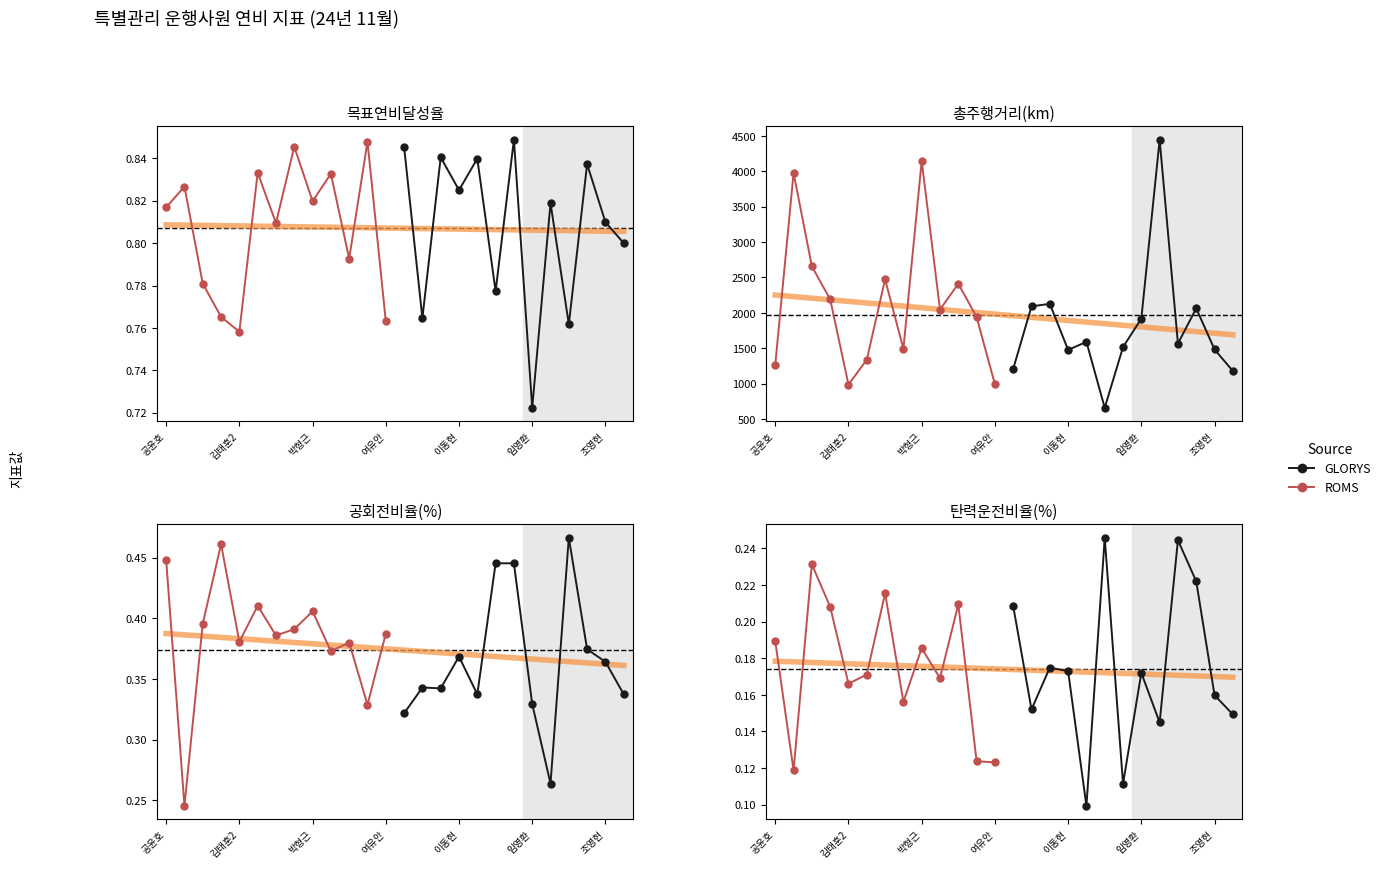

What is the sum of the GLORYS values at 박형근 and 임영환?

0.4